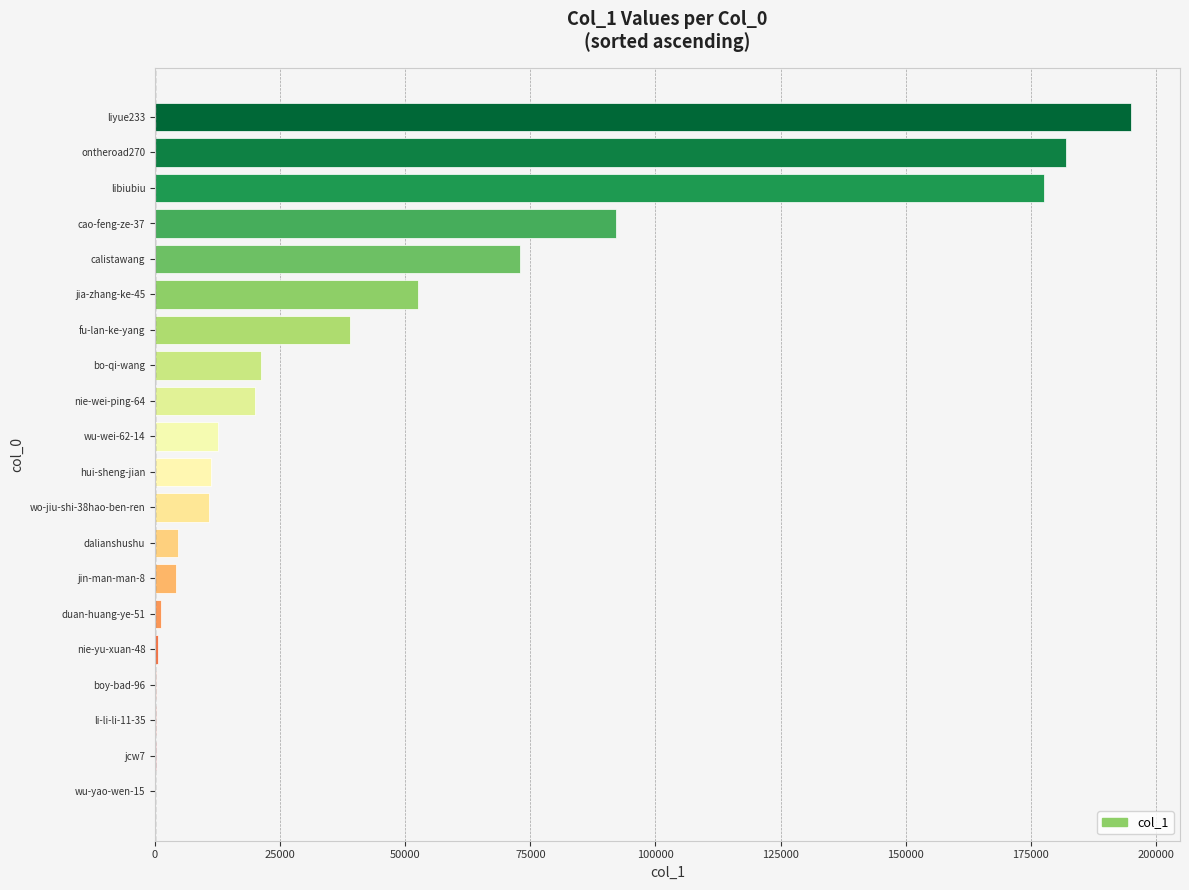

What is the change in value from dalianshushu to liyue233?

+190499